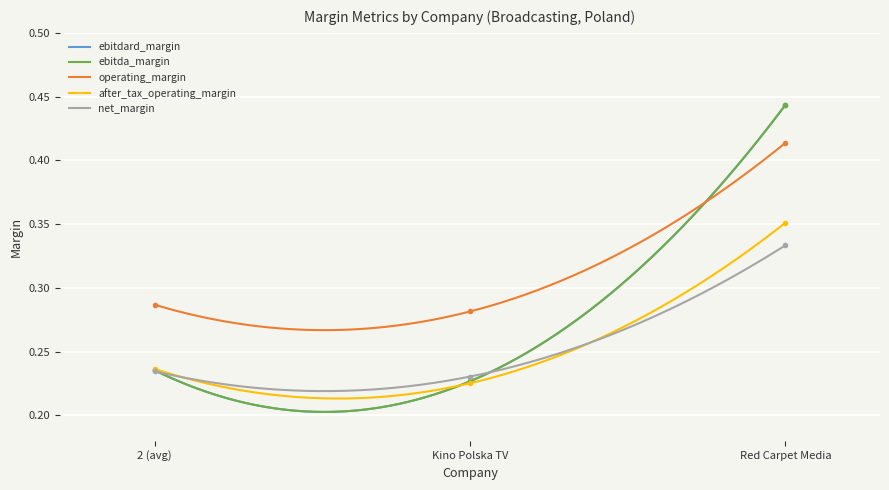

Rank the series at Kino Polska TV from highest to lowest value.

operating_margin, net_margin, ebitdard_margin, ebitda_margin, after_tax_operating_margin